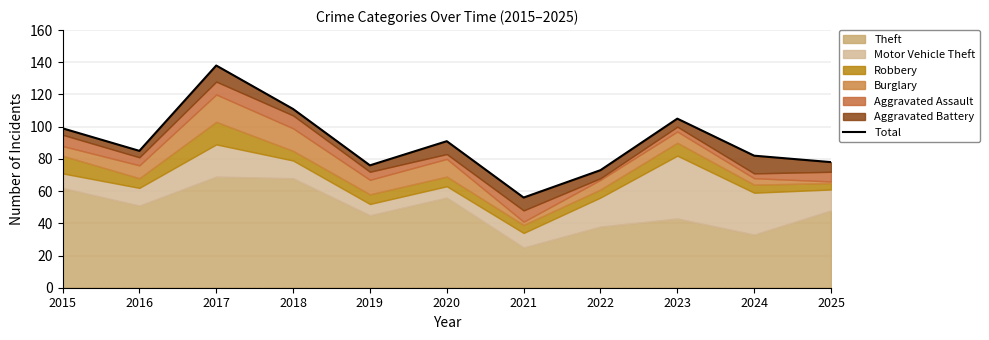

What is the ratio of the value at 2020 to the value at 2018?

0.8